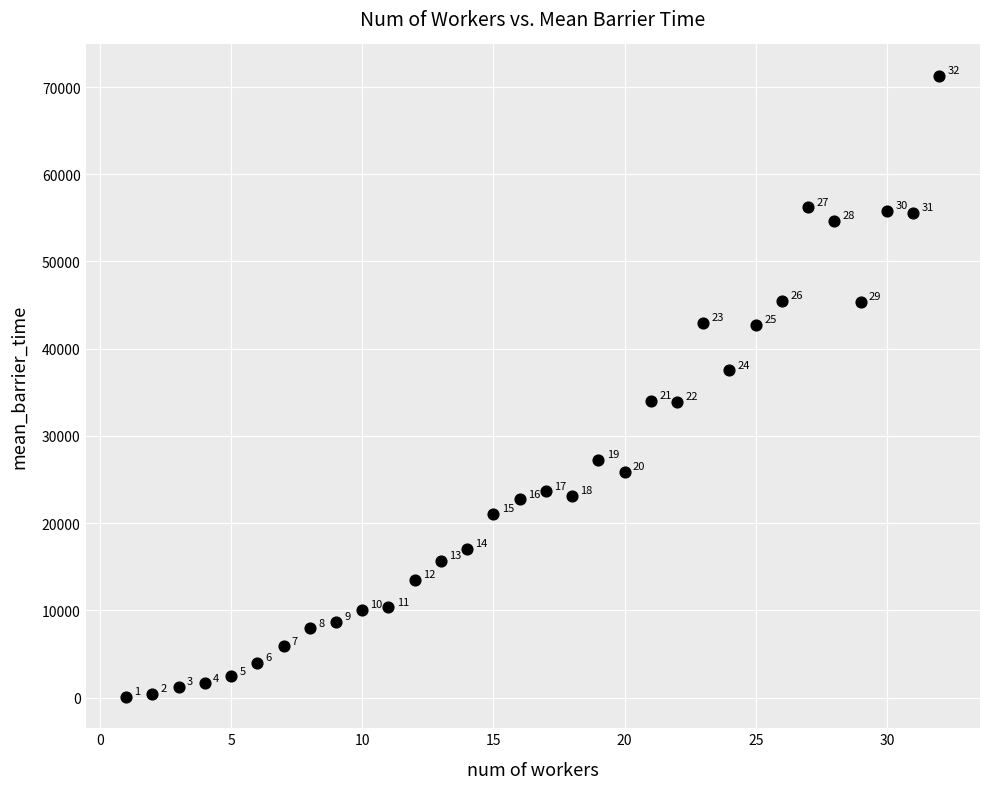

What is the range of Y values (max minus min)?

71264.0